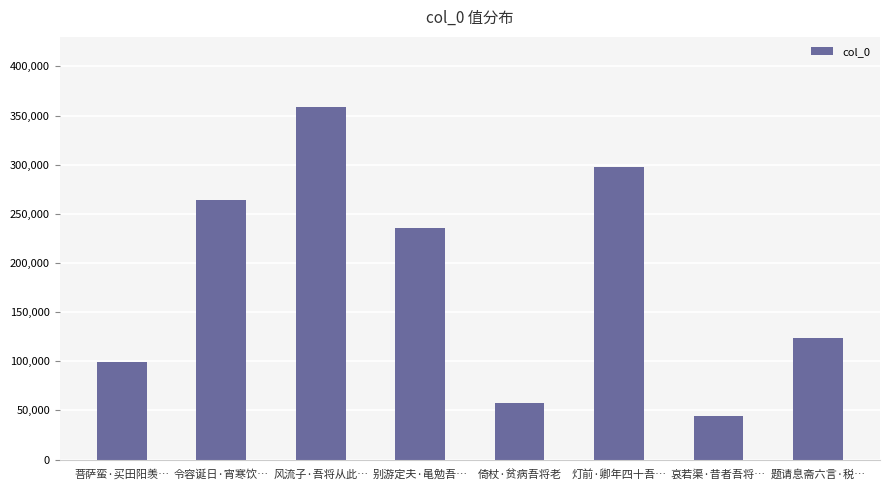

True or false: the data shows 387659 at 令容诞日·宵寒饮….

False